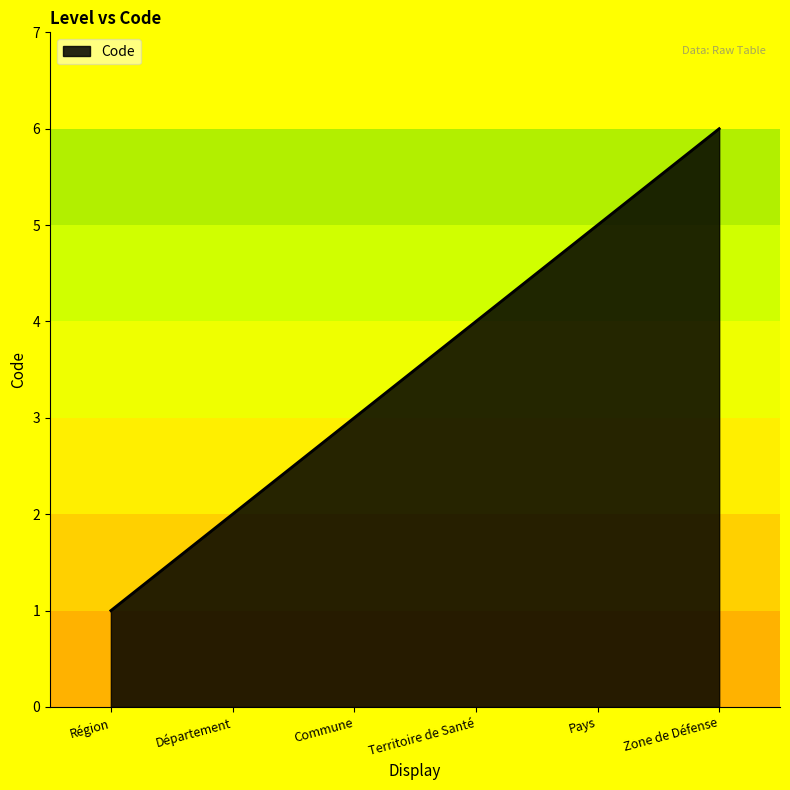

Reading right to left, list all the values displayed in this chart.

6	5	4	3	2	1